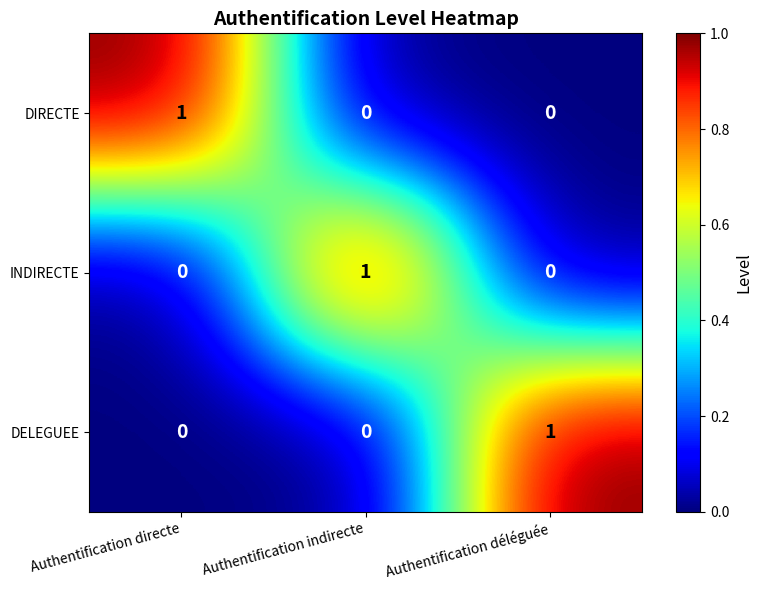

At how many categories does at least one series exceed 0?

3